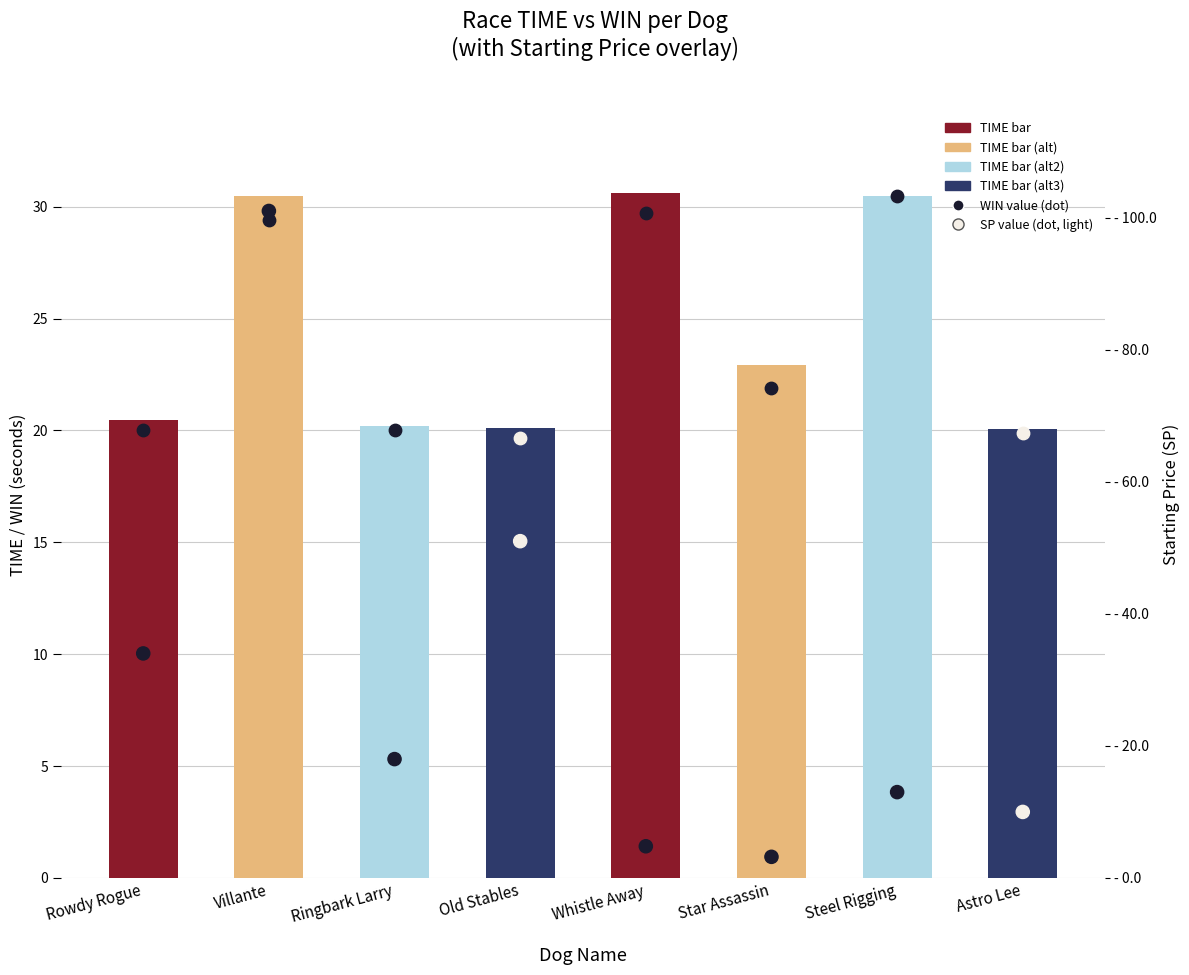

What is the ratio of the value at Villante to the value at Ringbark Larry?

5.6